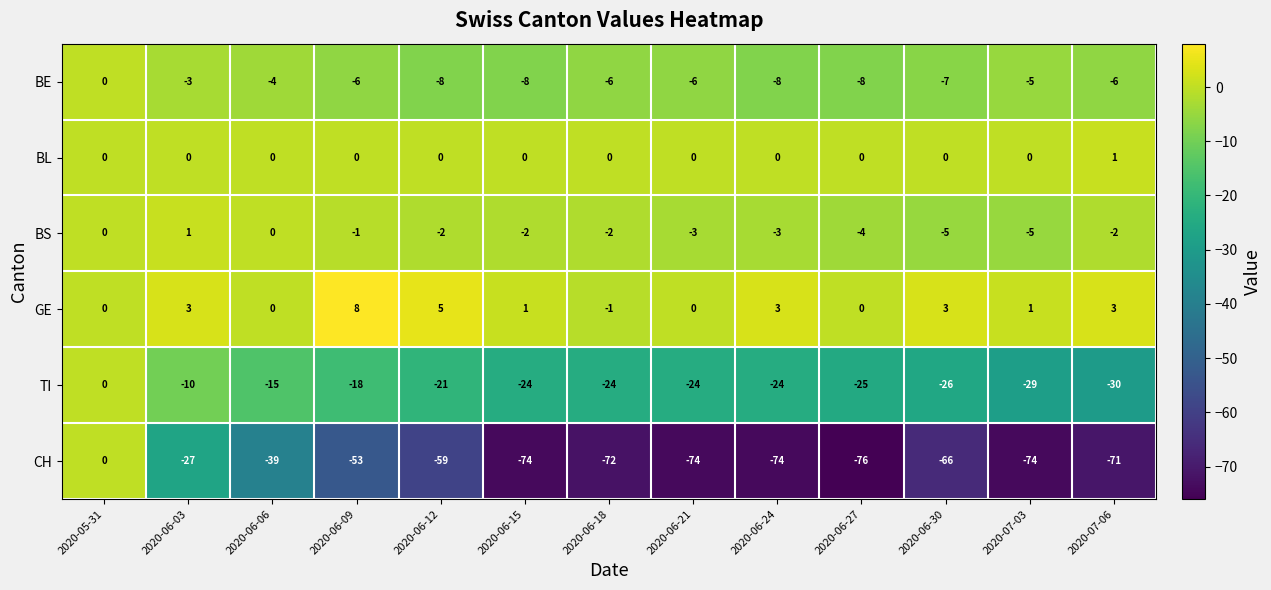

The GE series shows 3 at 2020-06-24. True or false?

True